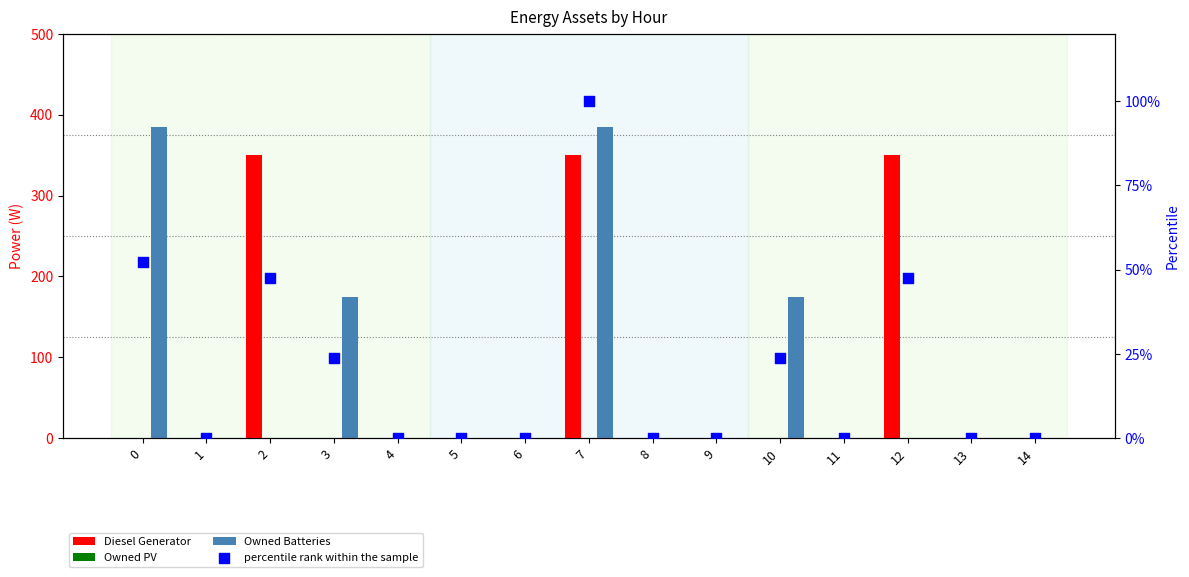

Is the value of Diesel Generator at 10 greater than the value of Owned Batteries at 1?

No